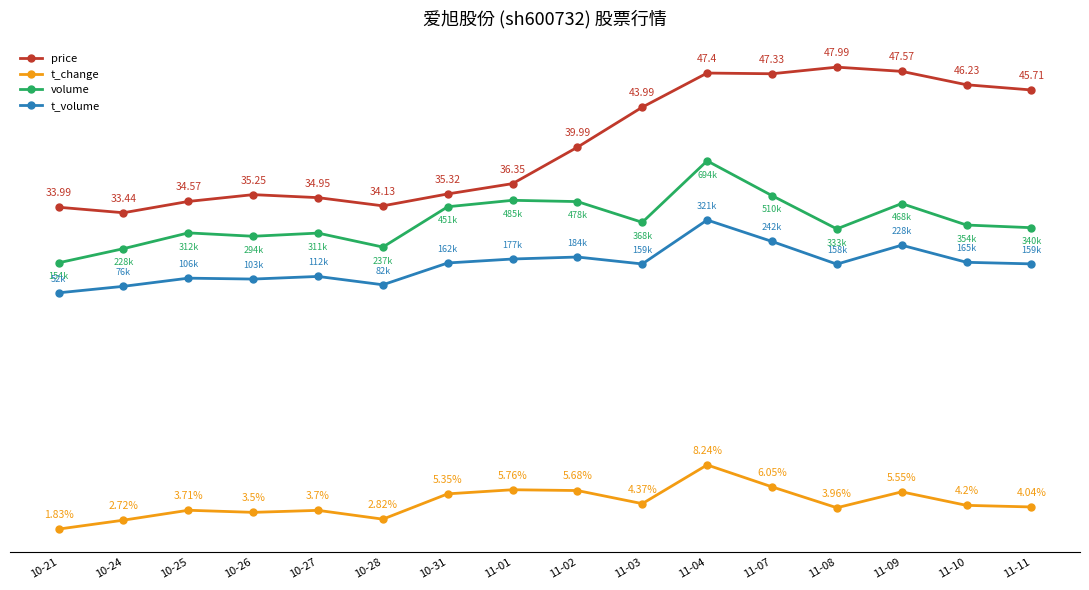

Between 11-02 and 11-08, which series saw the biggest shift?

price